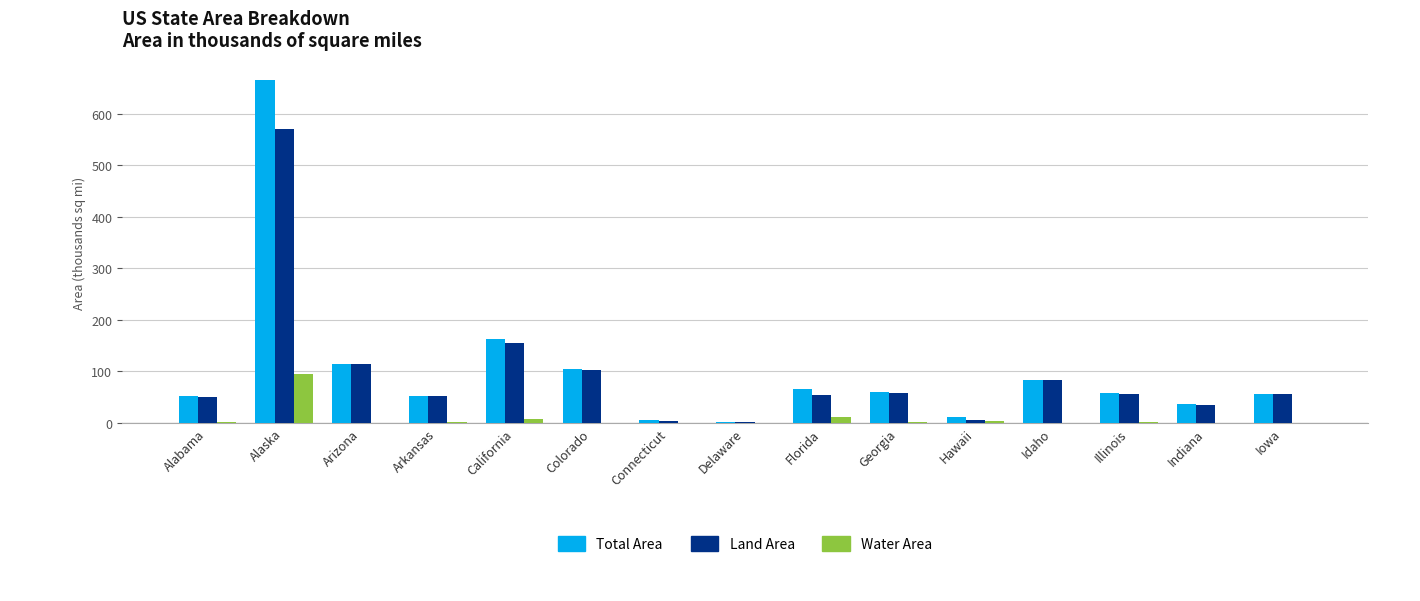

Count the number of categories in the chart.

15